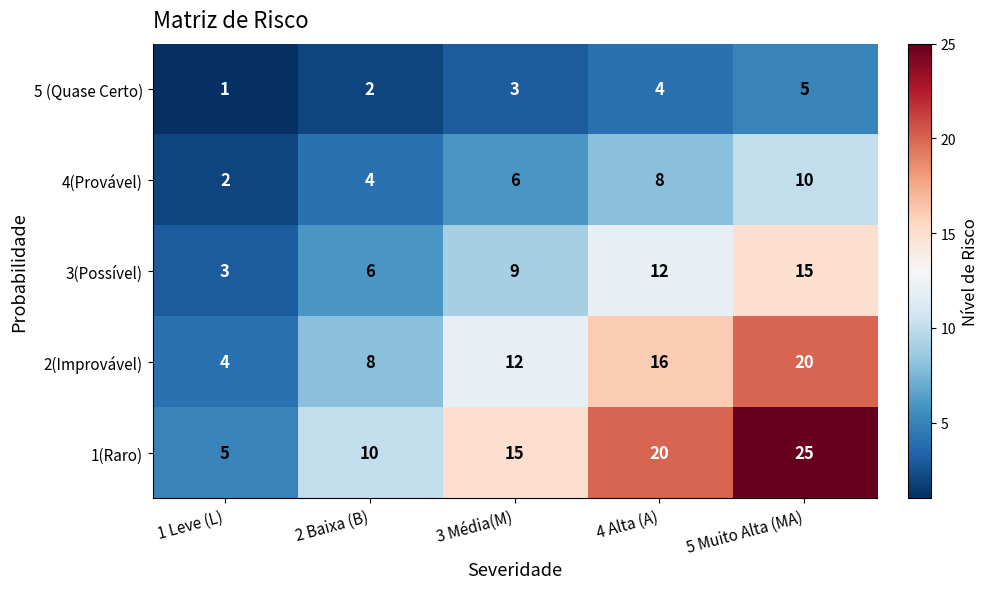

At which category is the sum across all series the highest?

5 Muito Alta (MA)